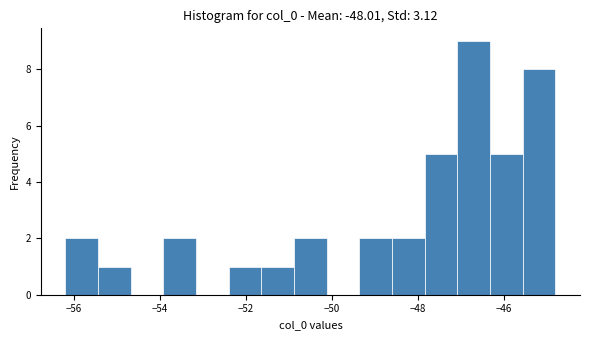

Around what value on the x-axis is the tallest bar? Give the approximate position of its centre, as read against the axis.

-46.8